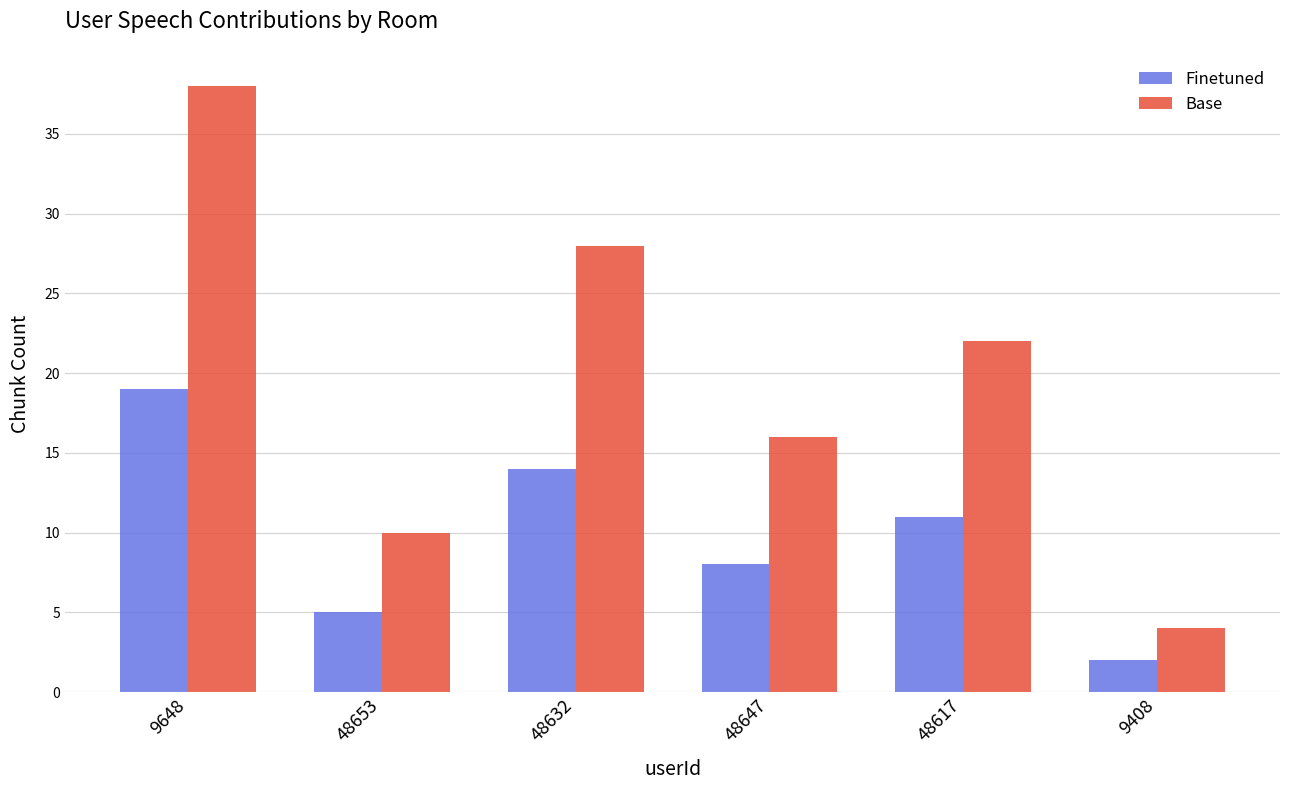

What is the difference between the second highest and minimum values in the Finetuned series?

12